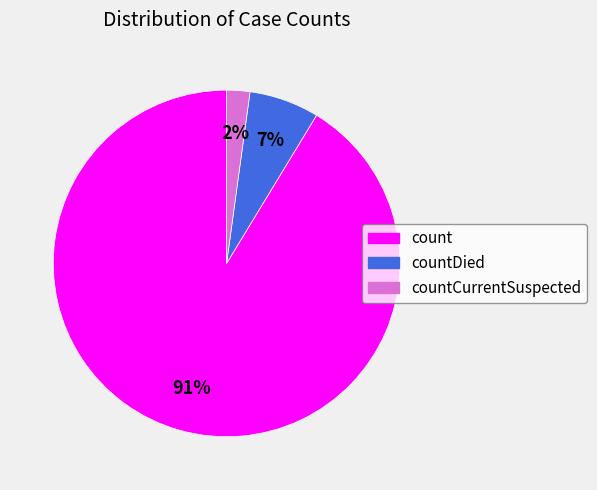

How many slices are in this pie chart?

3